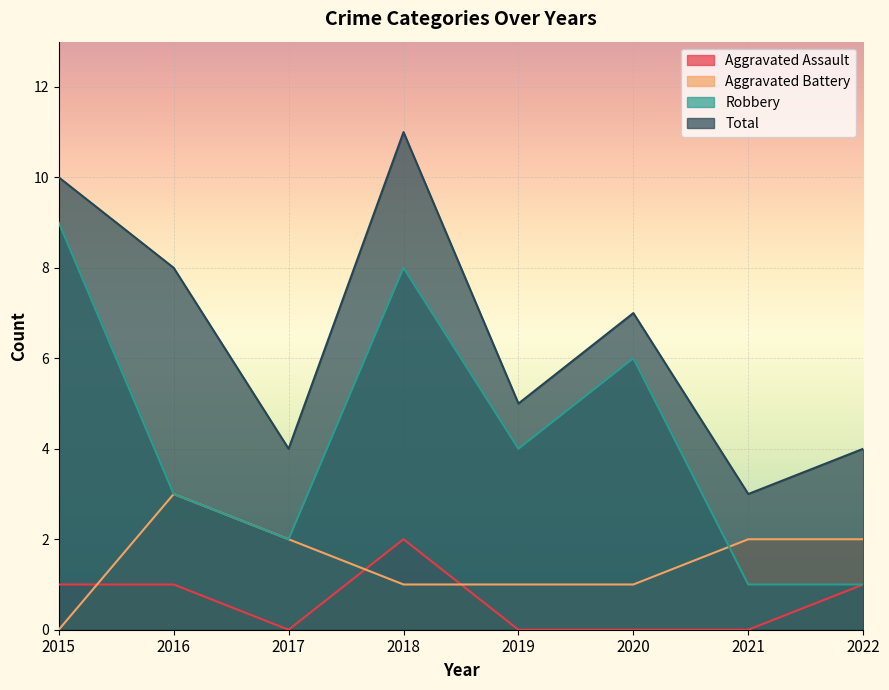

True or false: Aggravated Battery has a value of 0 at 2015.

True